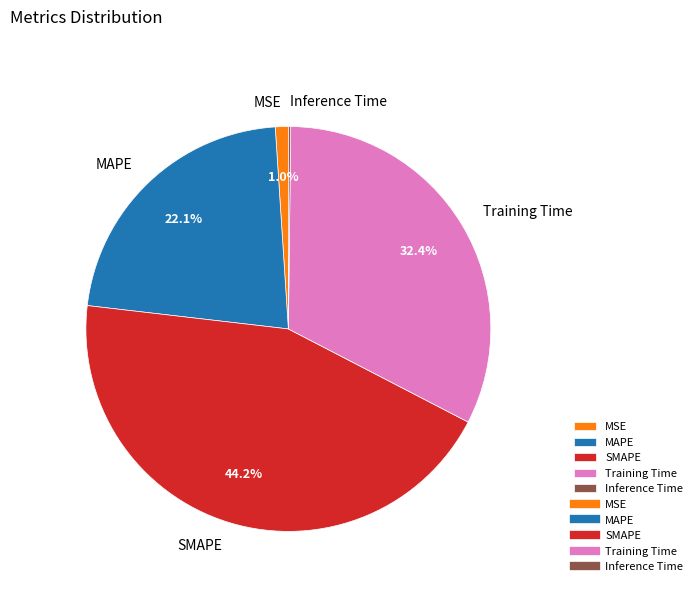

Which slice is the largest?

SMAPE